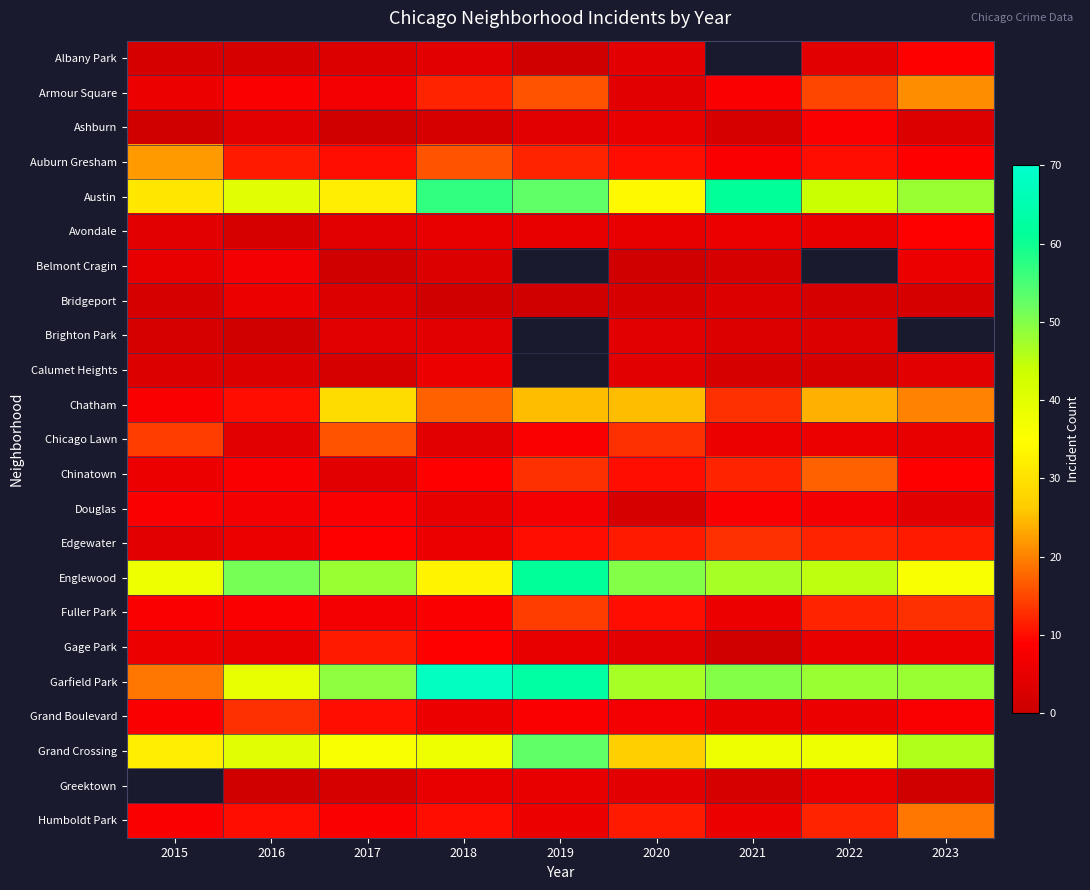

Which series has the largest total across all categories?

Garfield Park